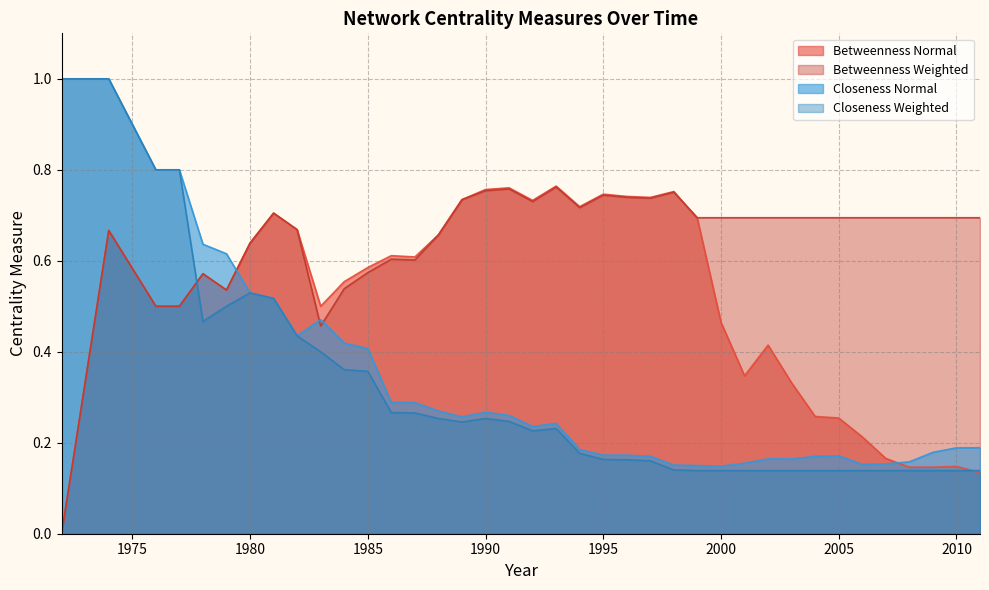

What is the value of the Betweenness Weighted point at the 35th from the left?

0.7